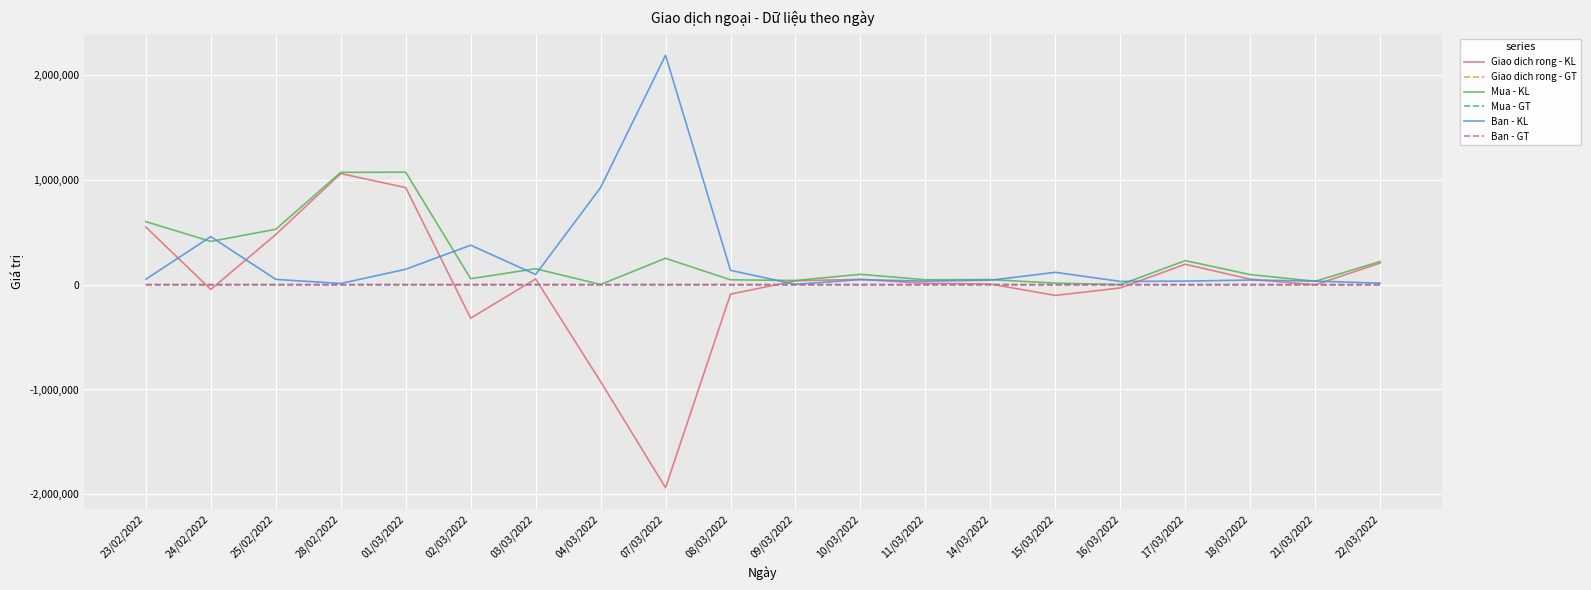

Is the value of Giao dich rong - KL at 04/03/2022 greater than the value of Mua - KL at 22/03/2022?

No